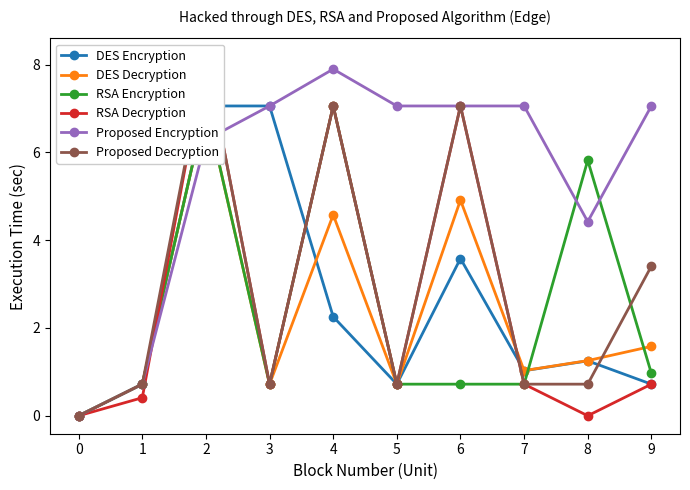

How many lines are shown in the chart?

6